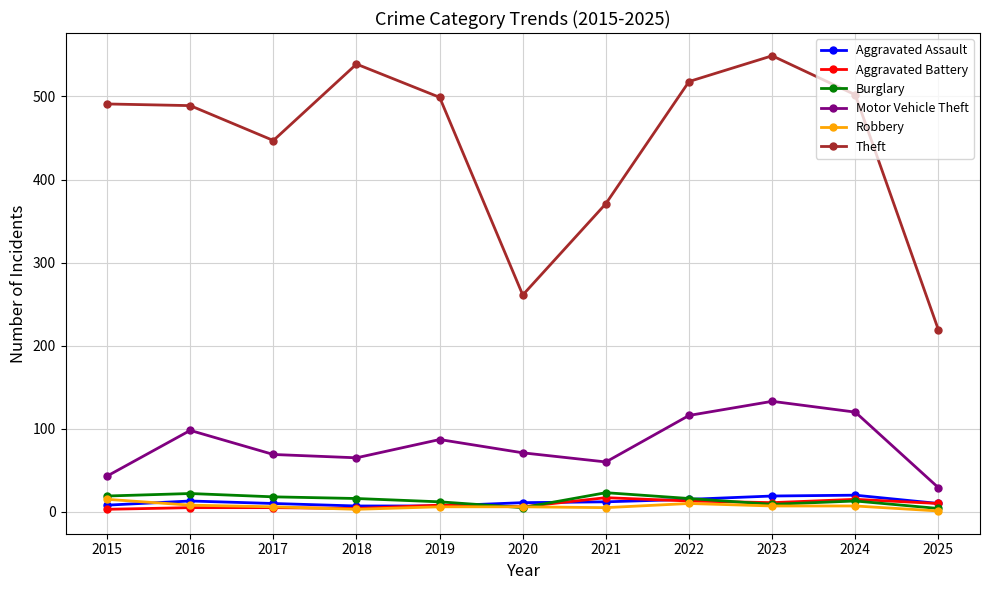

How many categories are shown in the chart?

11